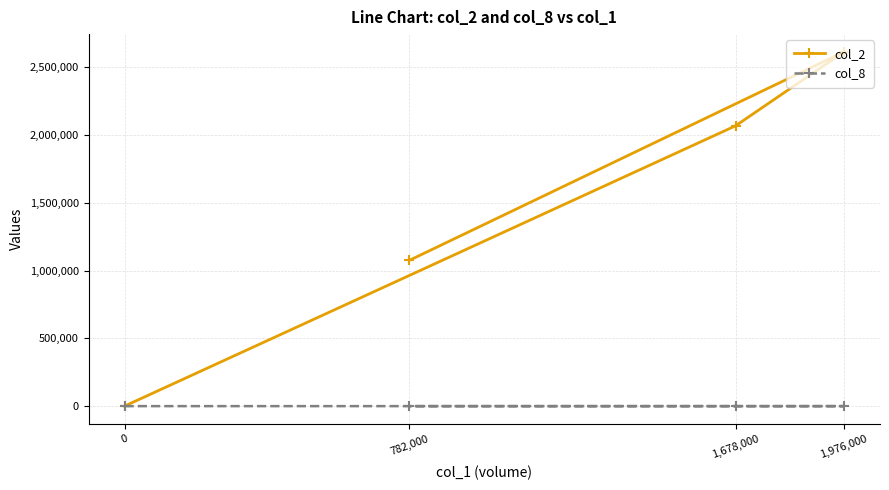

Which series has the largest total across all categories?

col_2